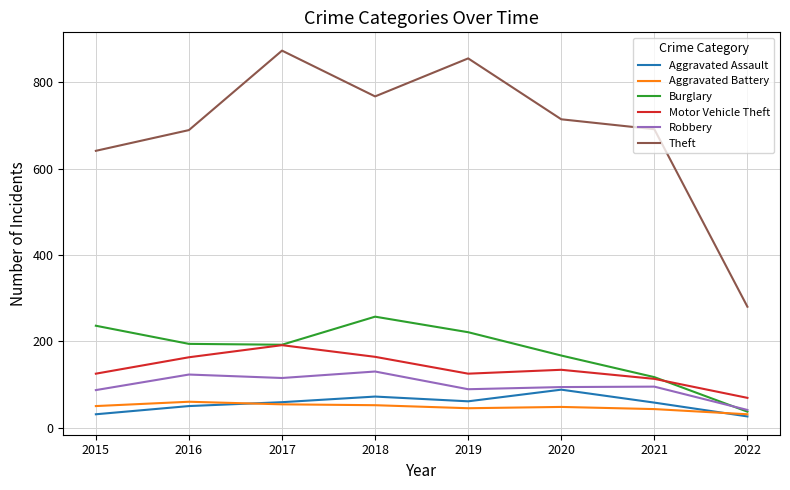

Which series has the largest range (max minus min)?

Theft